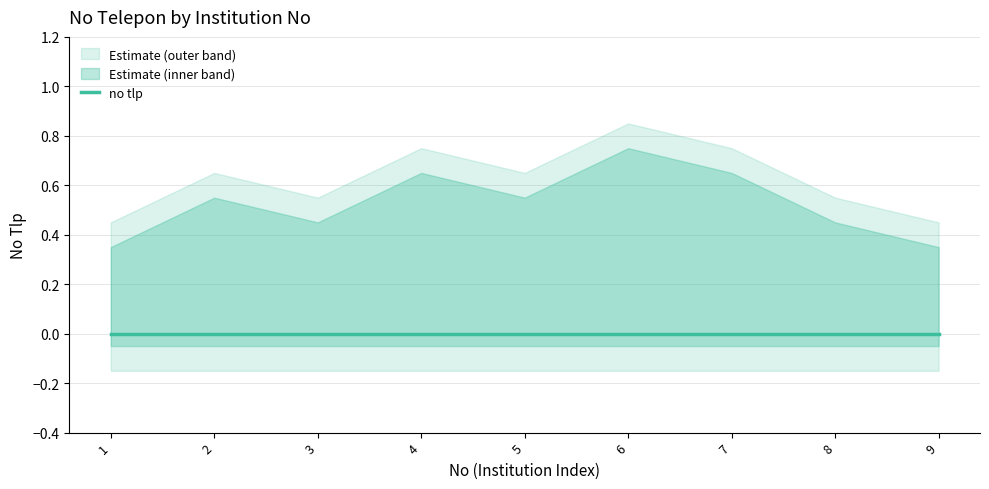

Which category has the lowest value in the no tlp series?

1